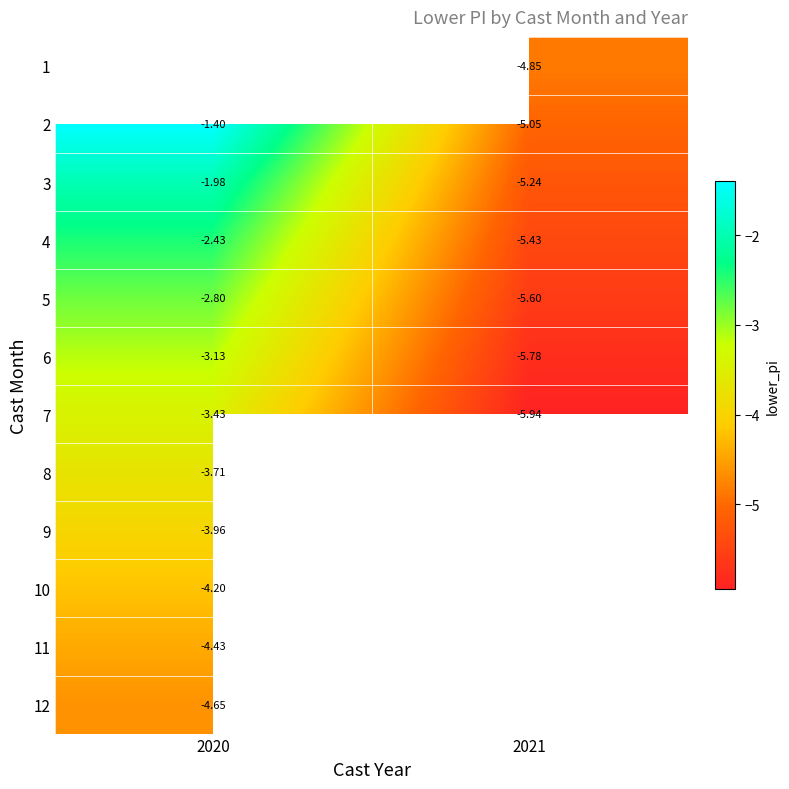

Which category has the highest value in the 12 series?

2020